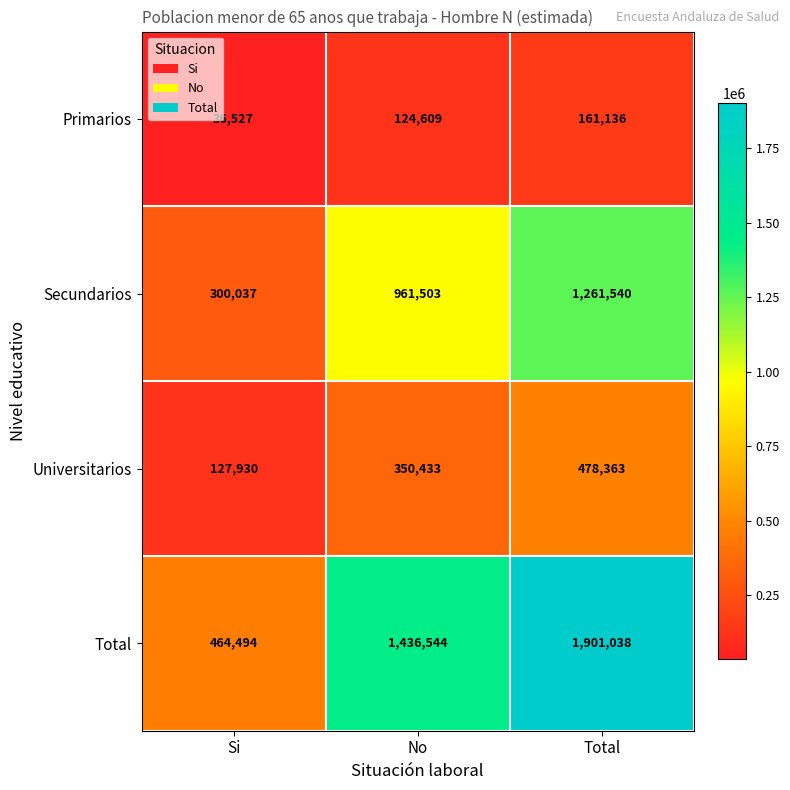

What is the difference between the maximum and minimum values in the Universitarios series?

350433